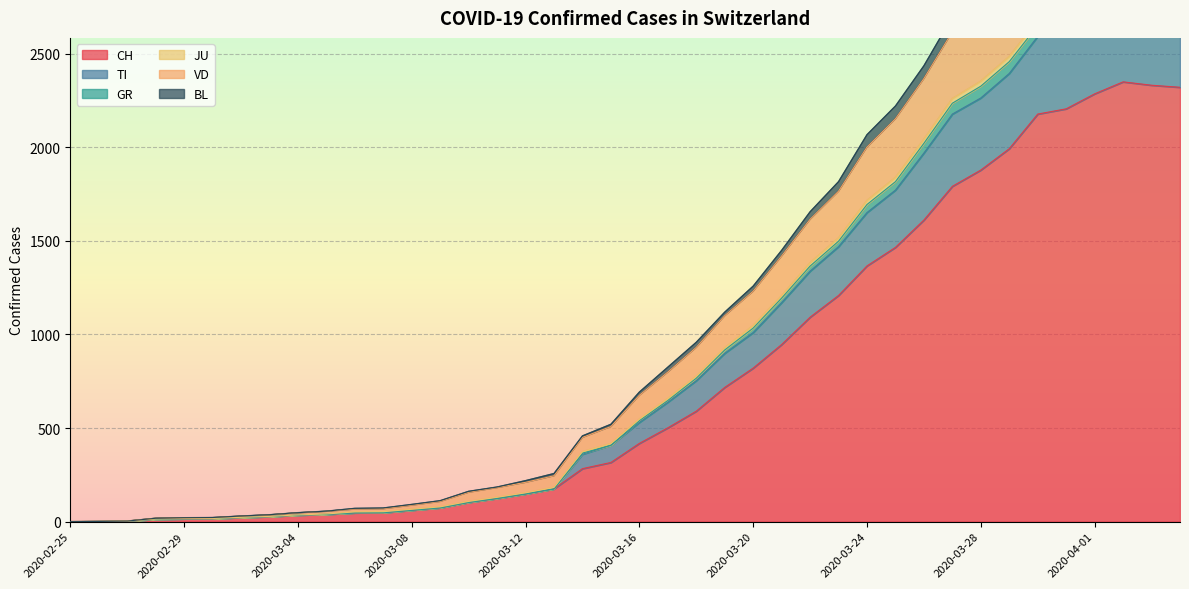

Which category has the highest value in the CH series?

2020-04-02